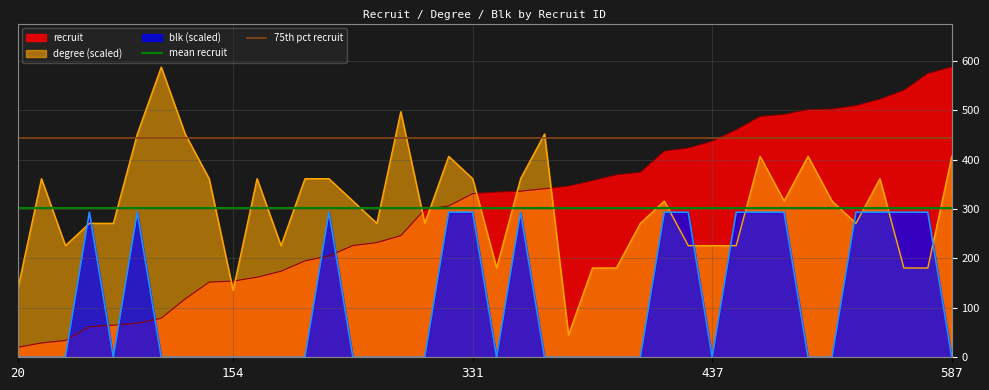

What is the highest value of the blk (scaled) series?

293.5